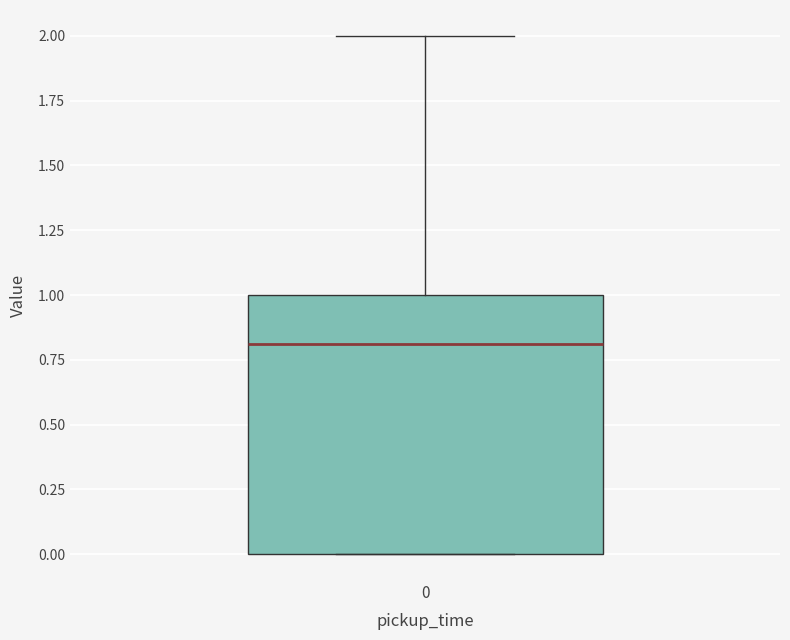

Where is the lower edge of the box at x = 0 on the y-axis? The values are not printed on the chart, so give them approximately, as read against the axis.

0.0